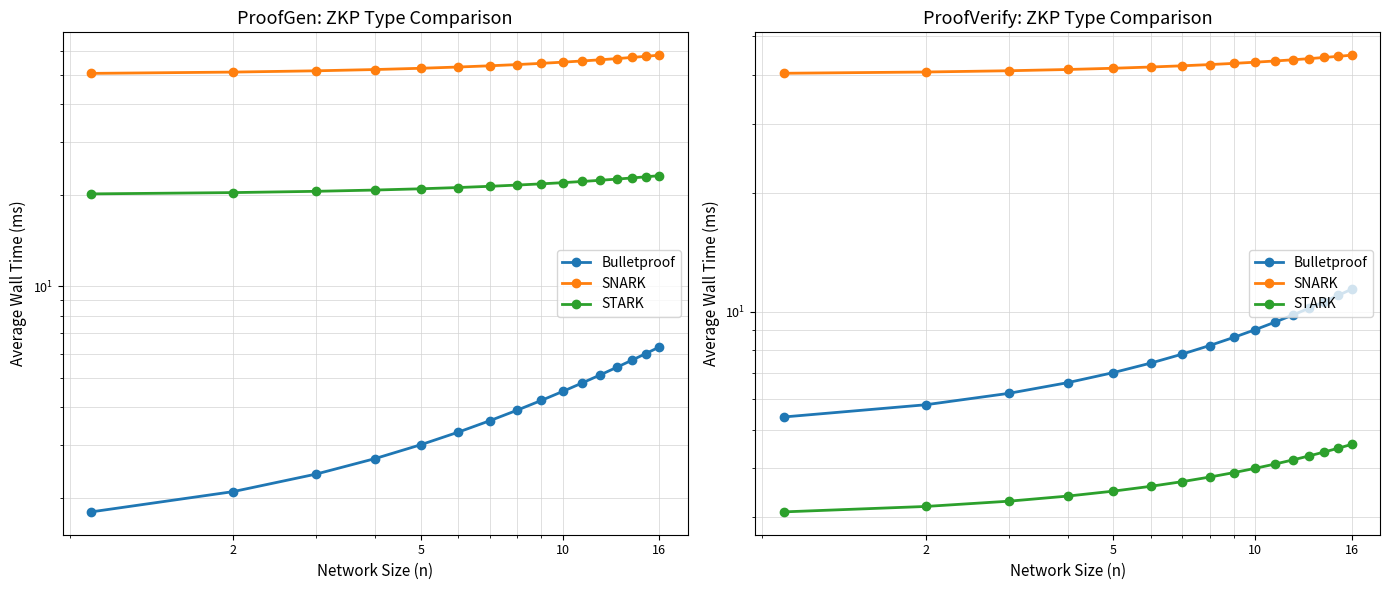

What is the sum of all SNARK values?

680.8